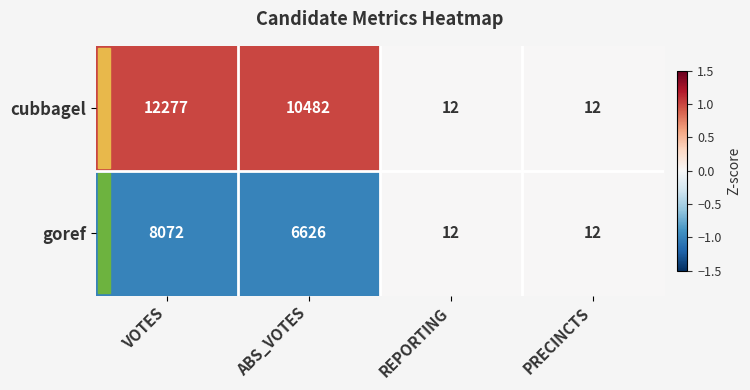

Is it true that cubbagel equals 12 at REPORTING?

True